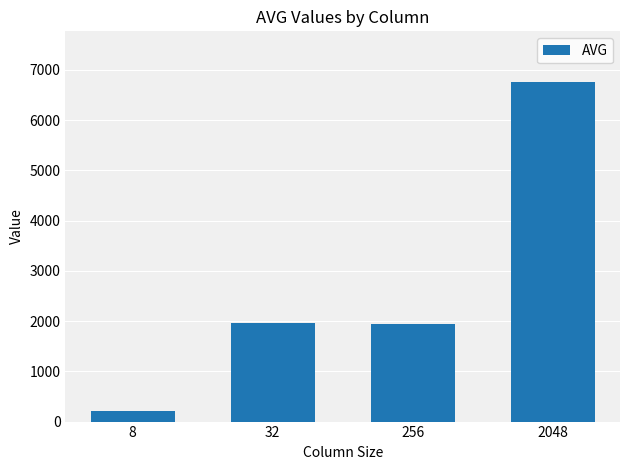

Read the value at 8.

205.8